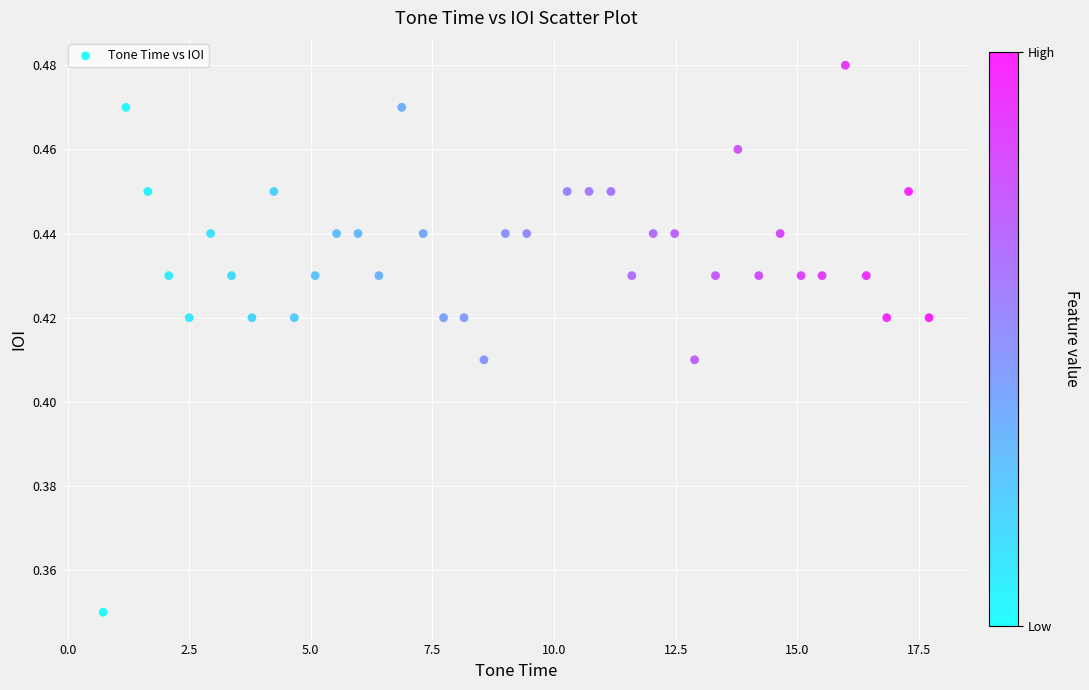

What is the range of X values (max minus min)?

17.0